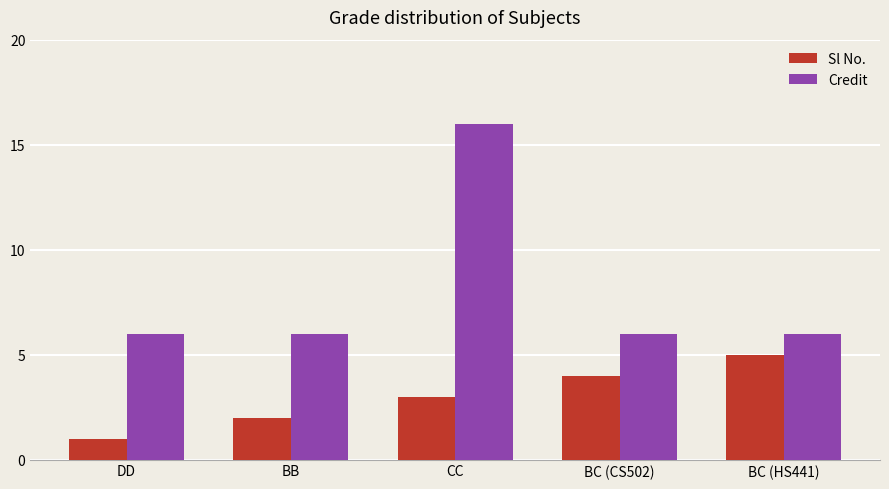

Rank the series by their maximum value, from lowest to highest.

Sl No., Credit